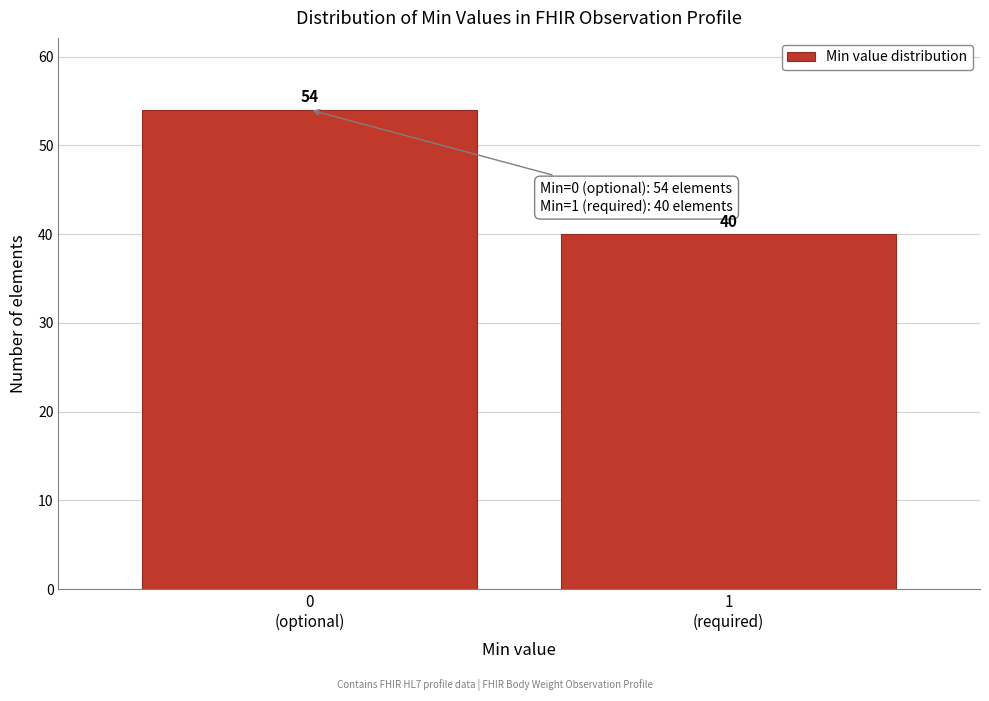

Reading left to right, extract all data points from this chart.

54	40